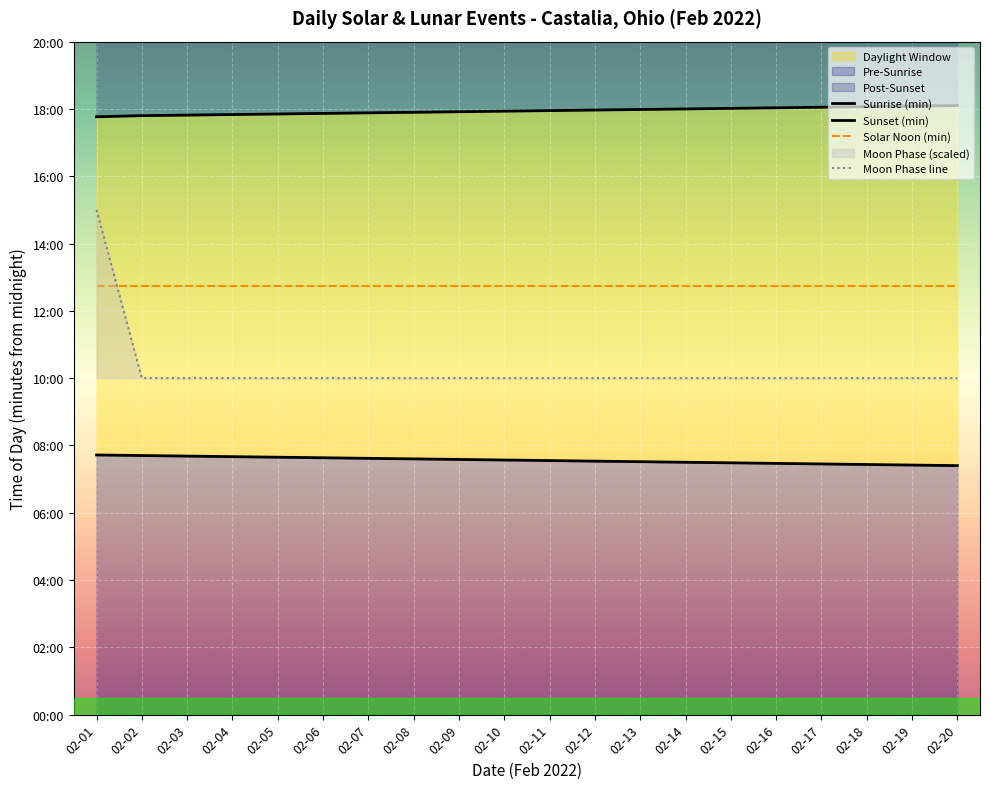

What is the sum of all Solar Noon (min) values?

15300